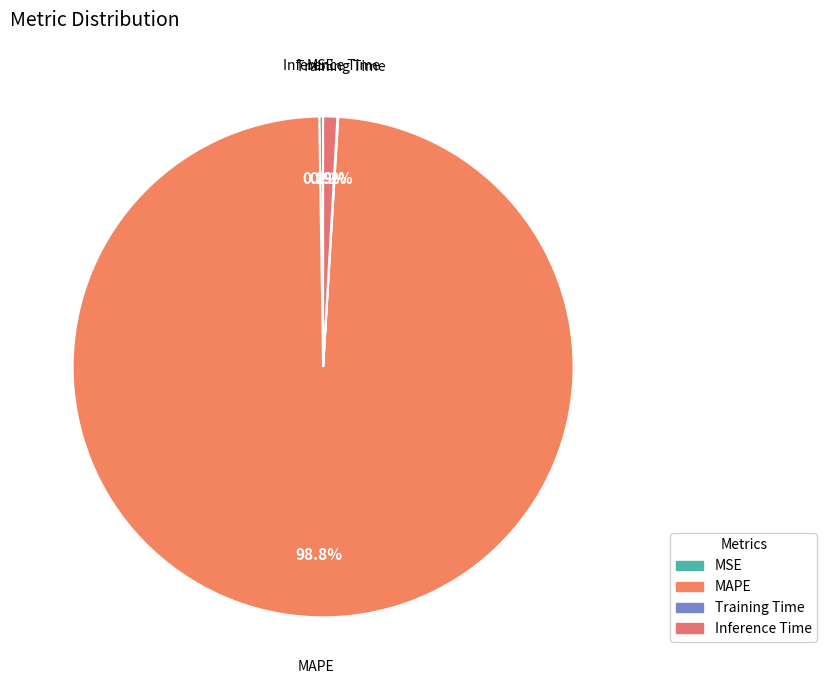

What percentage is NOT represented by Inference Time?

99.1%